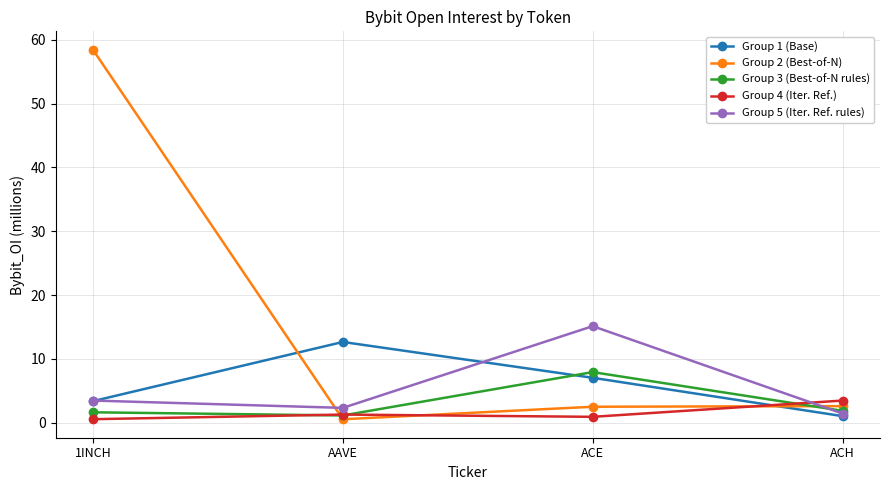

What is the value of the Group 1 (Base) point at the 3rd from the left?

7.1